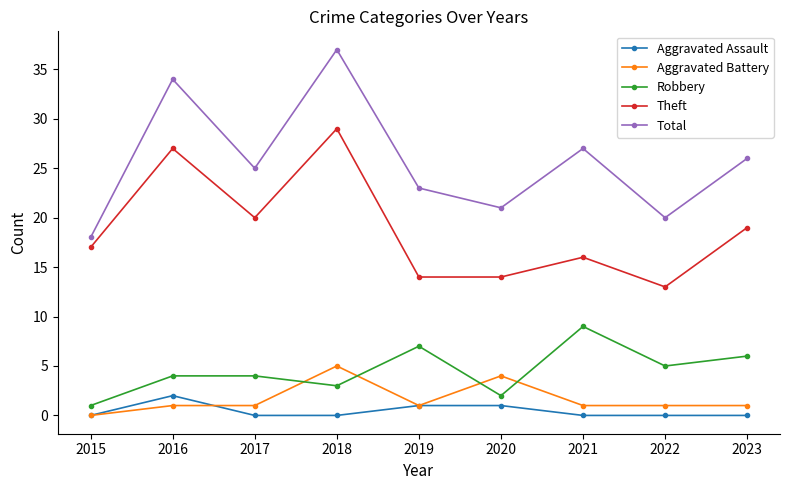

List the series in order of their peak value, lowest first.

Aggravated Assault, Aggravated Battery, Robbery, Theft, Total